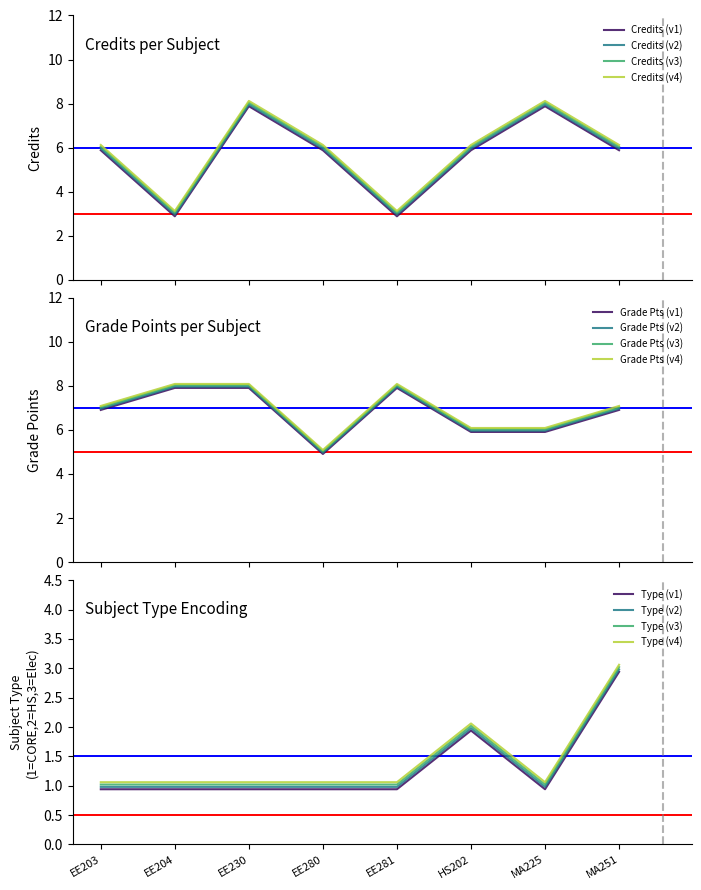

Which category has the highest value across all series?

EE230